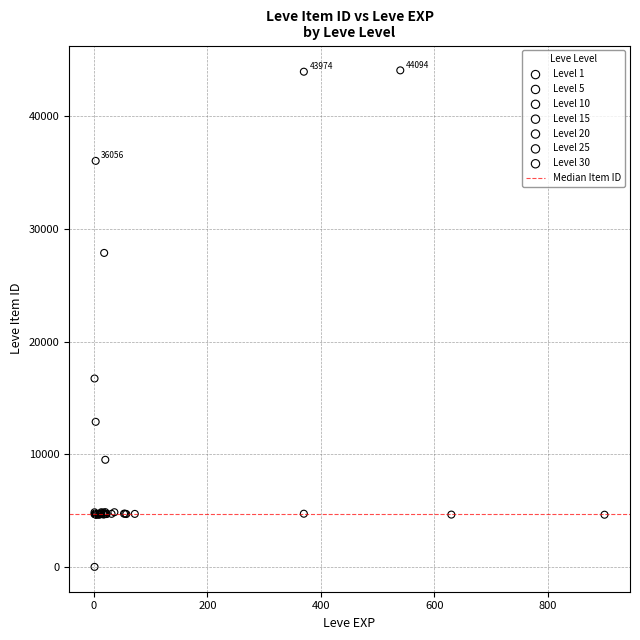

Which series contains the highest Y value?

Level 1